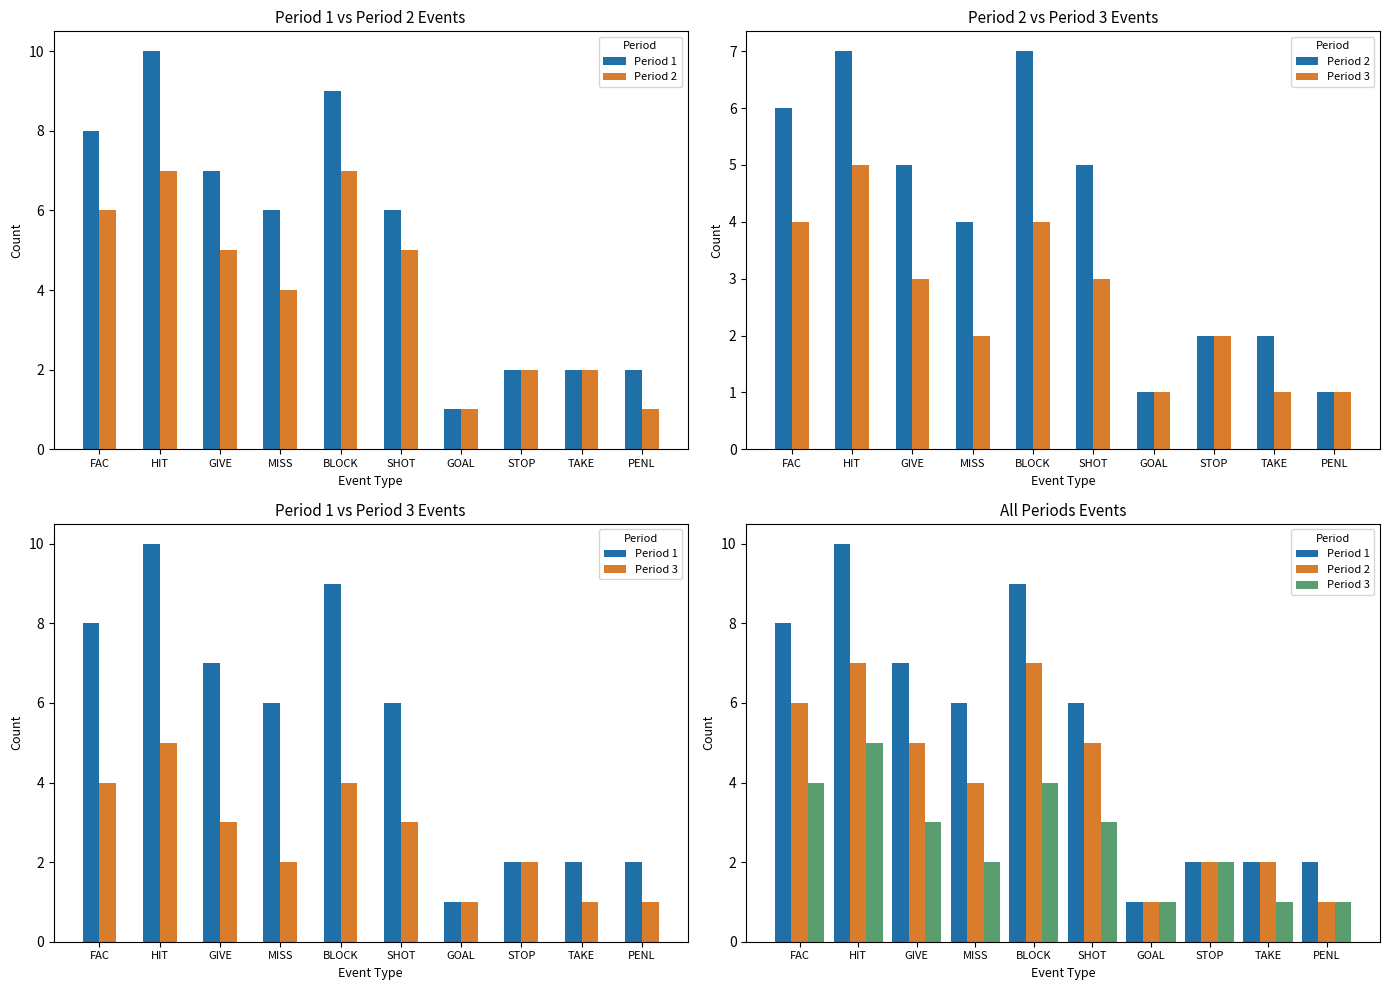

Is it true that Period 3 equals 3 at GIVE?

True